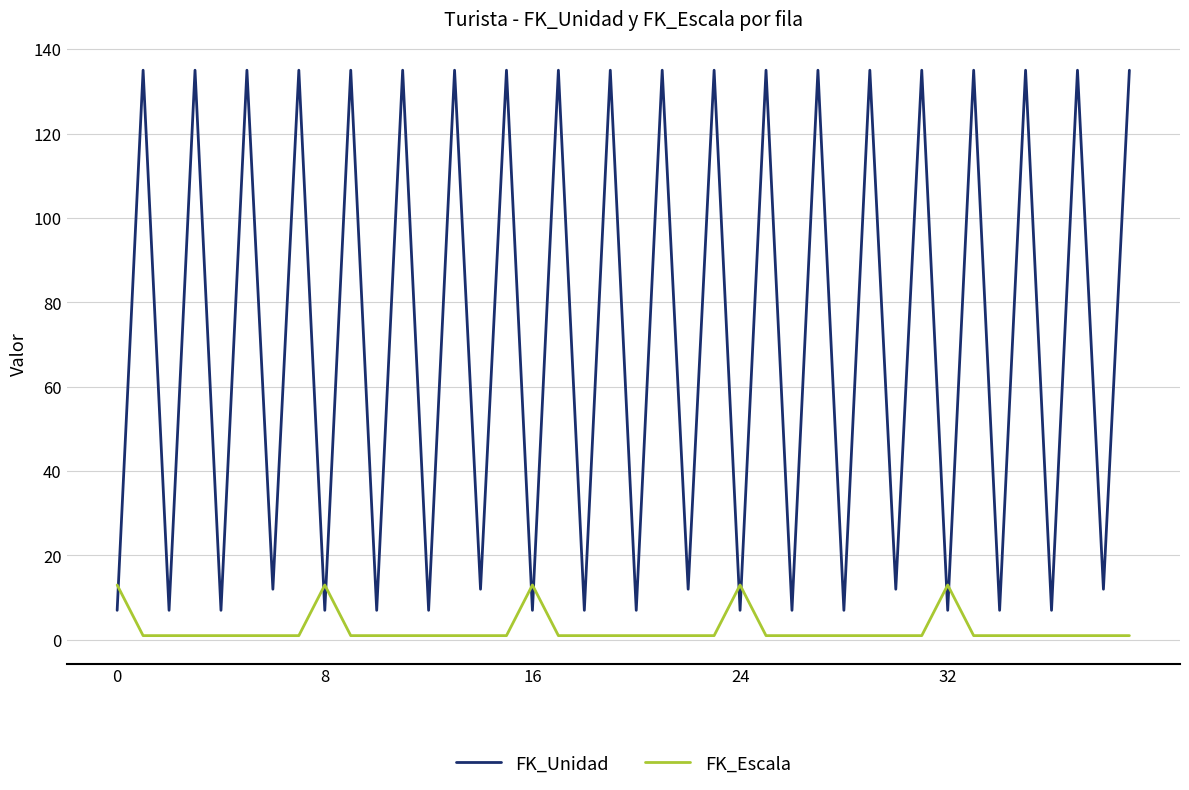

What is the maximum value shown in the chart?

135